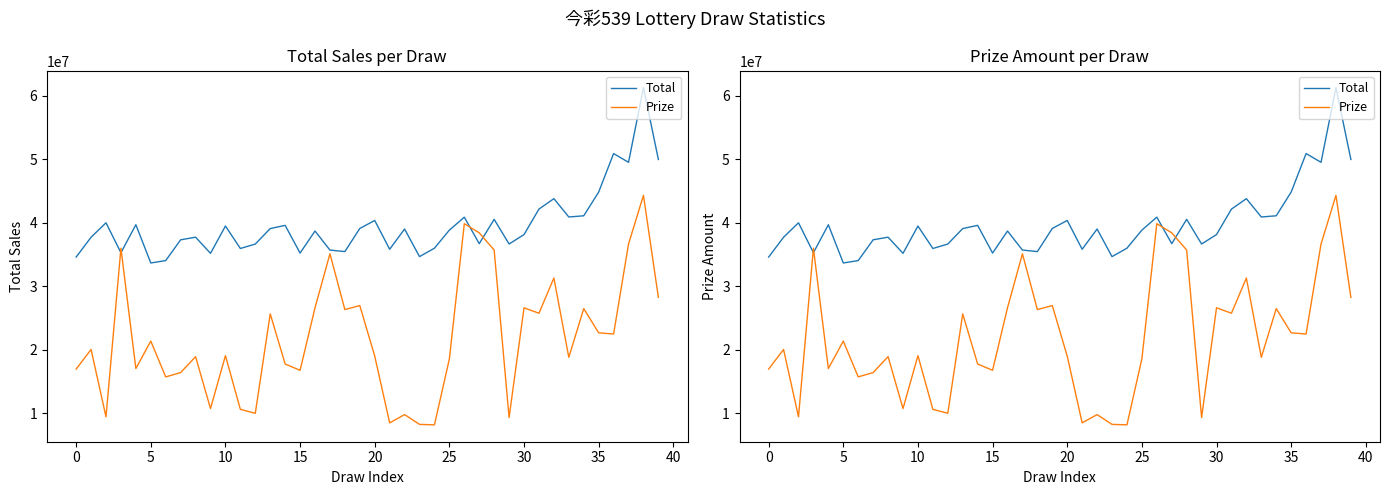

Count the number of data series in this chart.

2